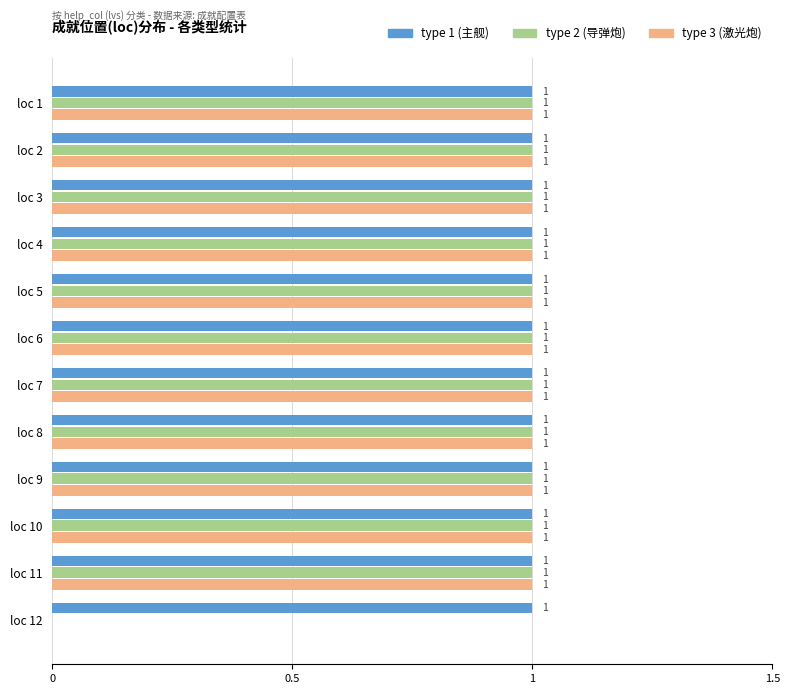

Is it true that type 1 (主舰) equals 1 at loc 4?

True